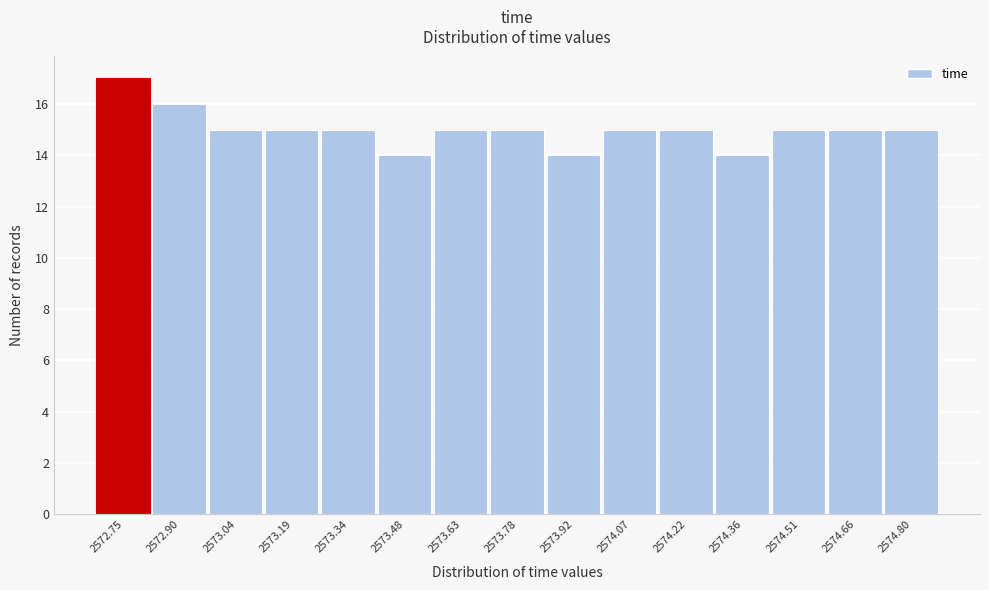

Reading right to left, transcribe all the data shown in this chart.

2574.80=15	2574.66=15	2574.51=15	2574.36=14	2574.22=15	2574.07=15	2573.92=14	2573.78=15	2573.63=15	2573.48=14	2573.34=15	2573.19=15	2573.04=15	2572.90=16	2572.75=17